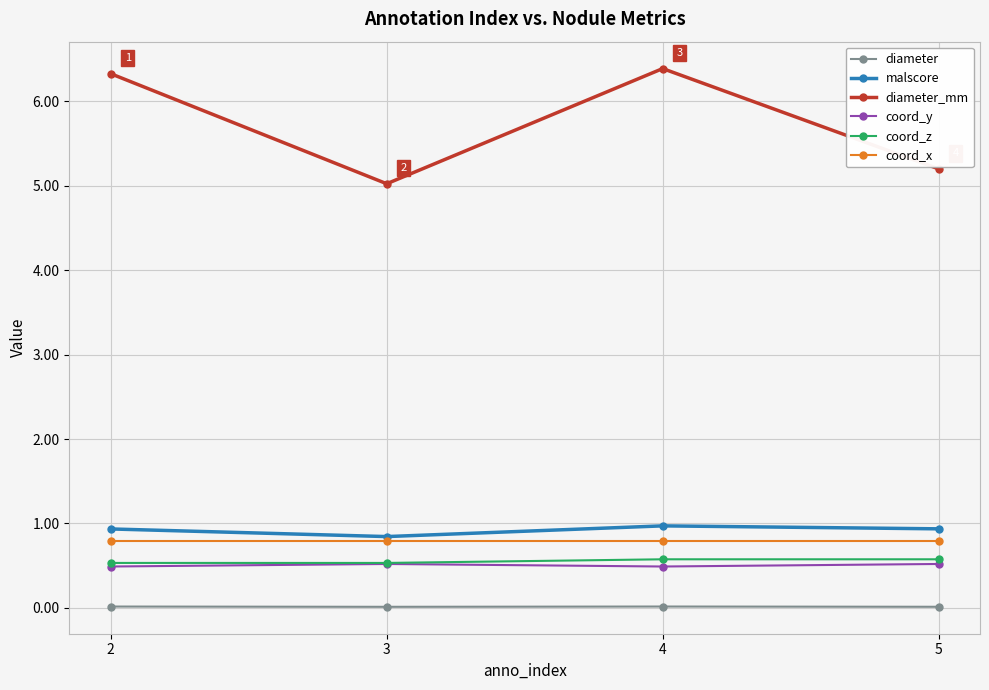

The diameter_mm series shows 5.0 at 3. True or false?

True